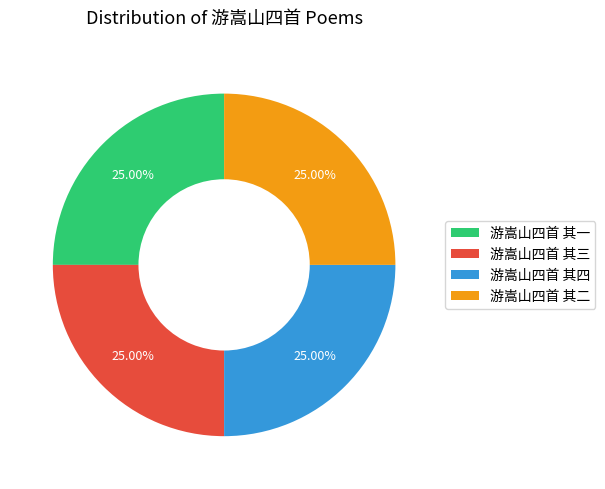

Is 游嵩山四首 其一 the majority of the pie?

No